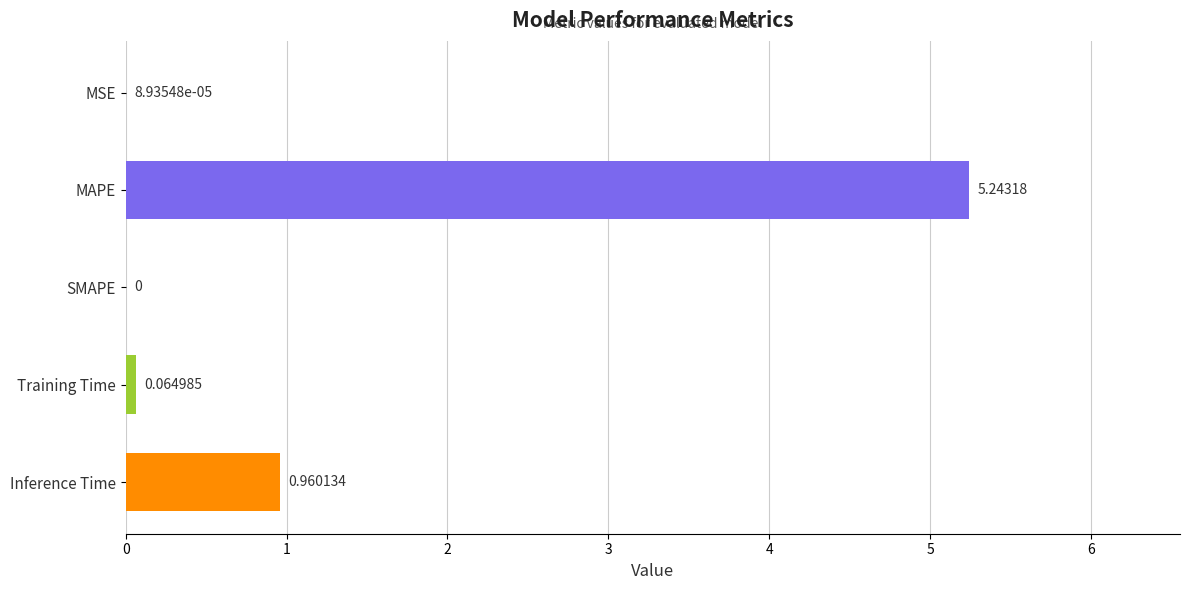

At which category does the chart reach its peak across all series?

MAPE